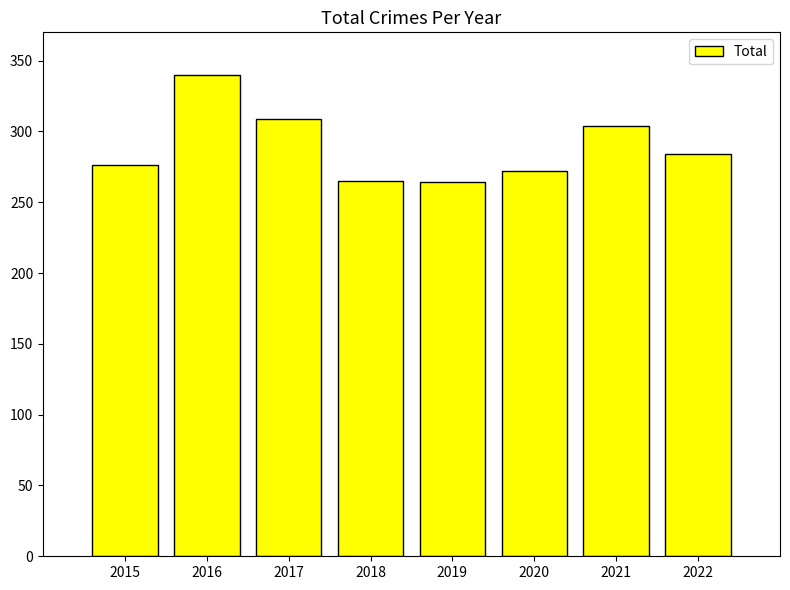

What is the ratio of the value at 2017 to the value at 2021?

1.0